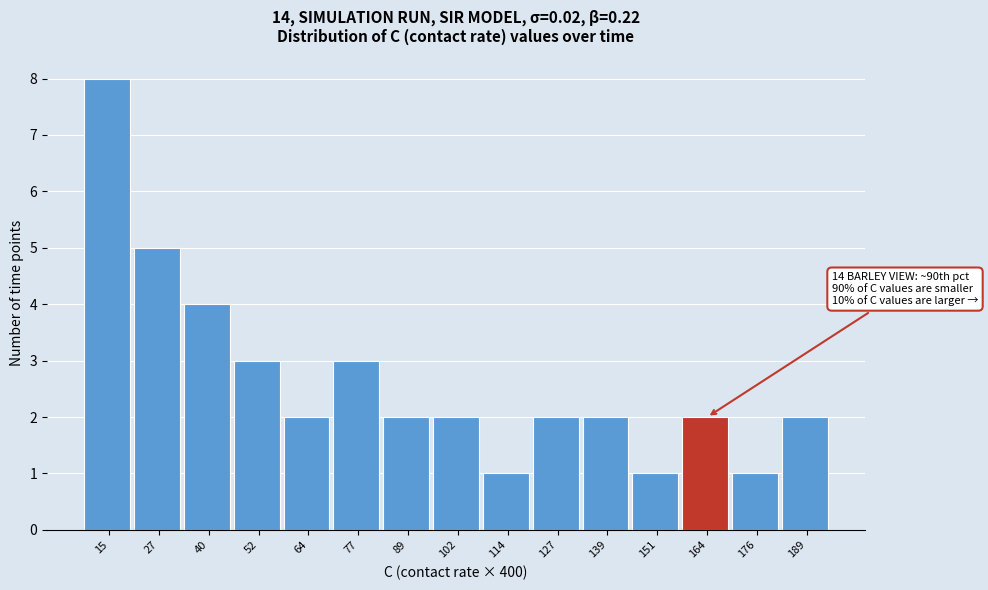

Reading left to right, list all the values displayed in this chart.

8	5	4	3	2	3	2	2	1	2	2	1	2	1	2